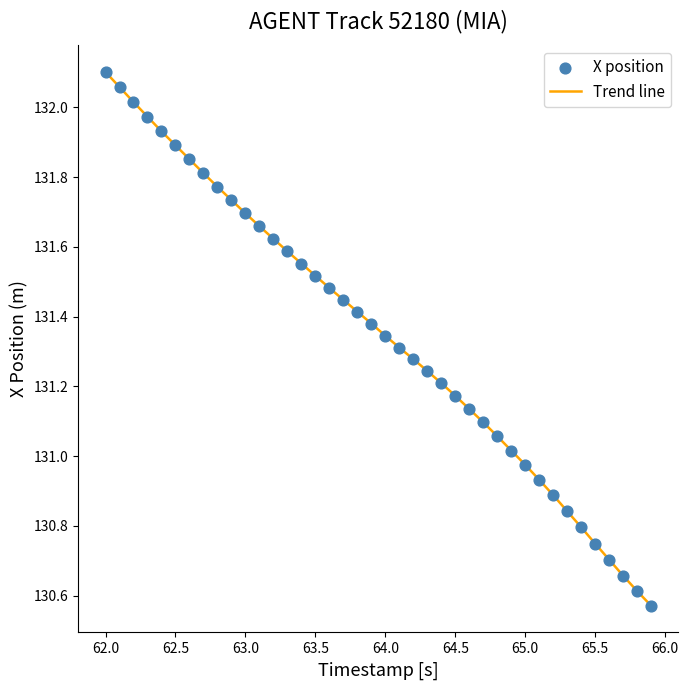

What is the difference between the maximum and minimum values?

1.5